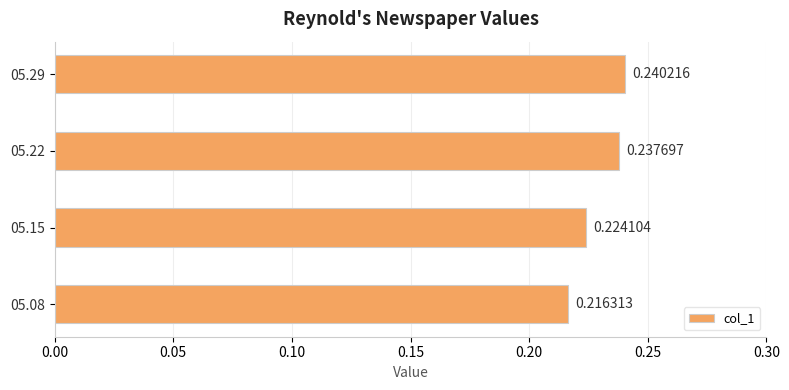

Rank the categories by value from lowest to highest.

05.08, 05.15, 05.22, 05.29